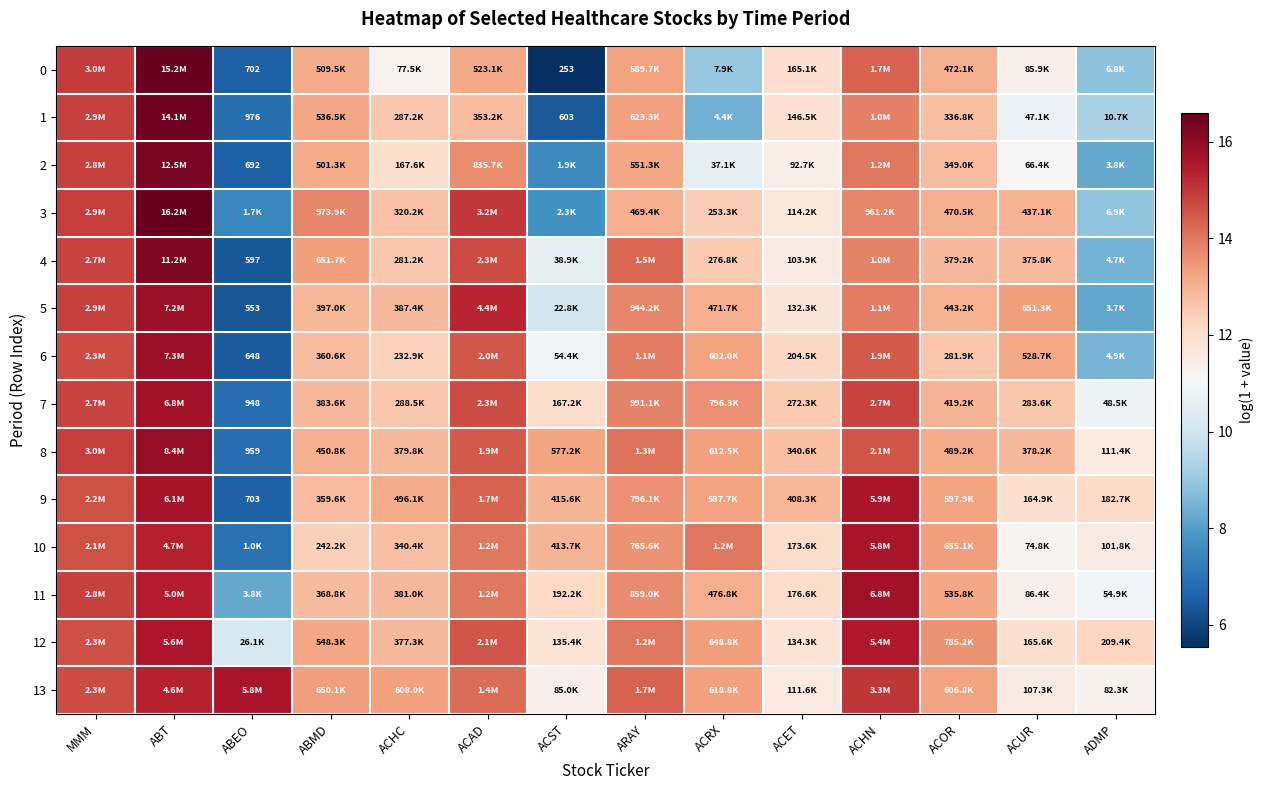

What is the difference between the 1 values at ARAY and ACUR?

2.6